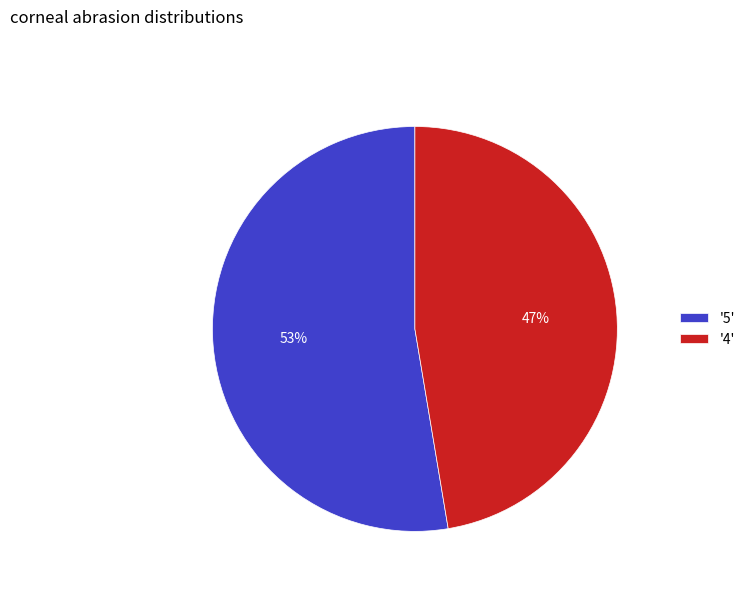

Rank the categories by value from lowest to highest.

'4', '5'